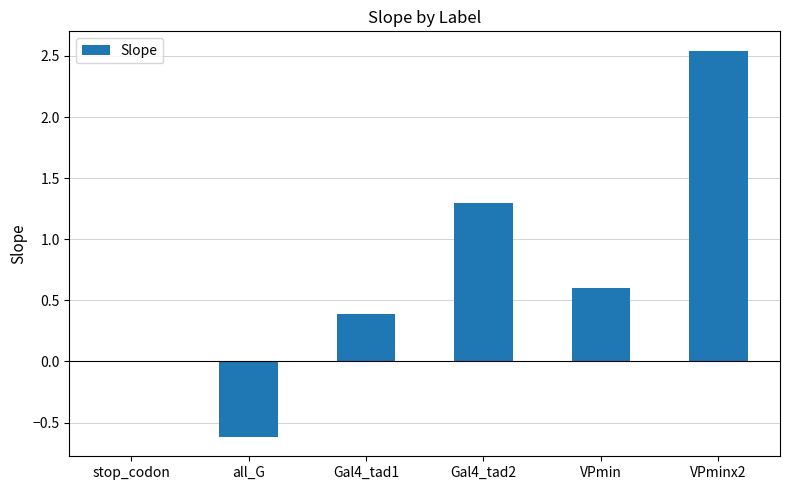

The value at VPmin is 0.4. True or false?

False